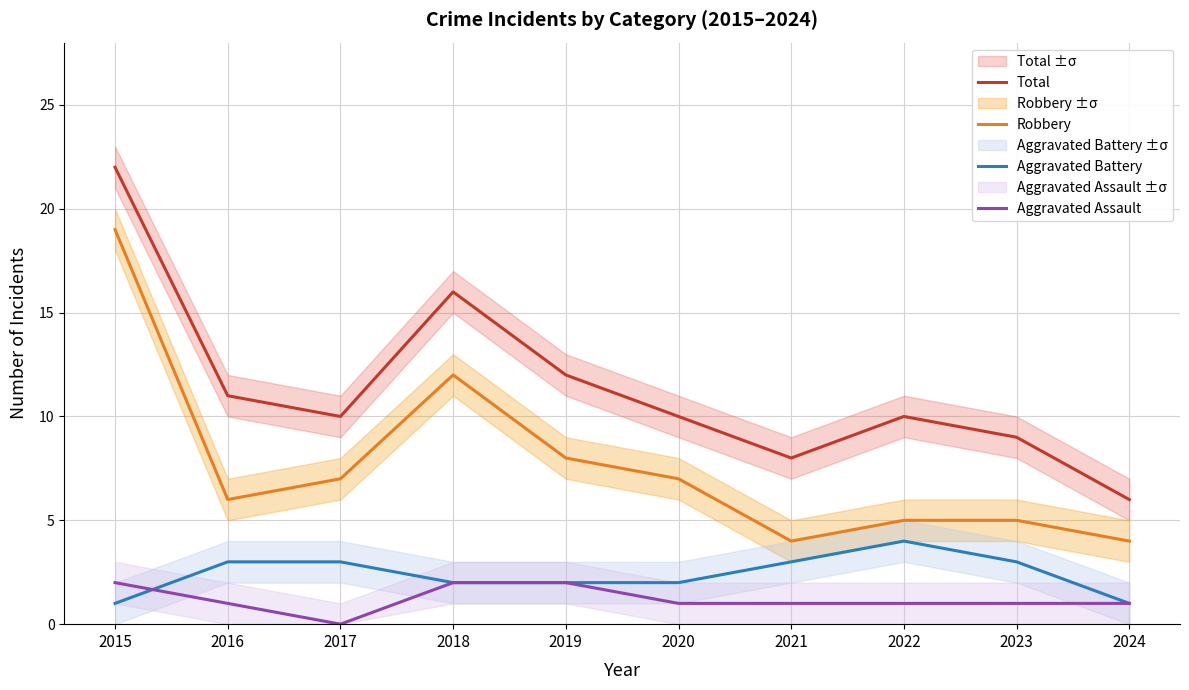

List the labels in order of Aggravated Battery value, largest first.

2022, 2016, 2017, 2021, 2023, 2018, 2019, 2020, 2015, 2024